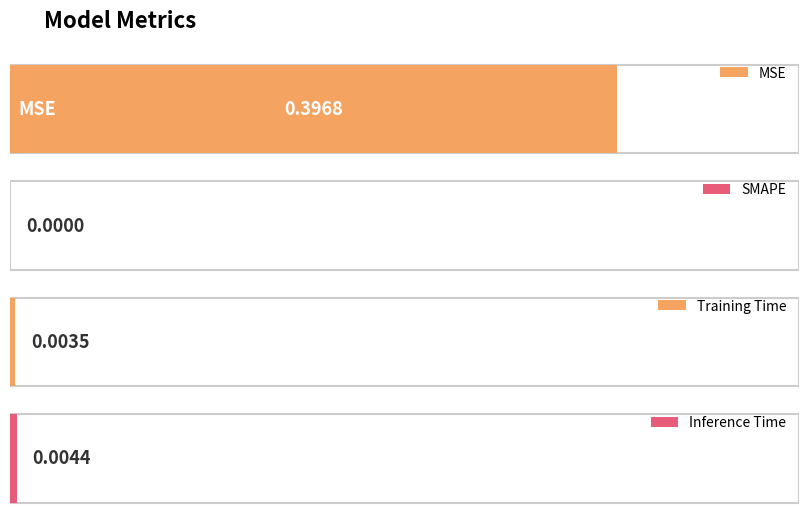

Reading left to right, extract all data points from this chart.

MSE=0.4	SMAPE=0.0	Training Time=0.0	Inference Time=0.0